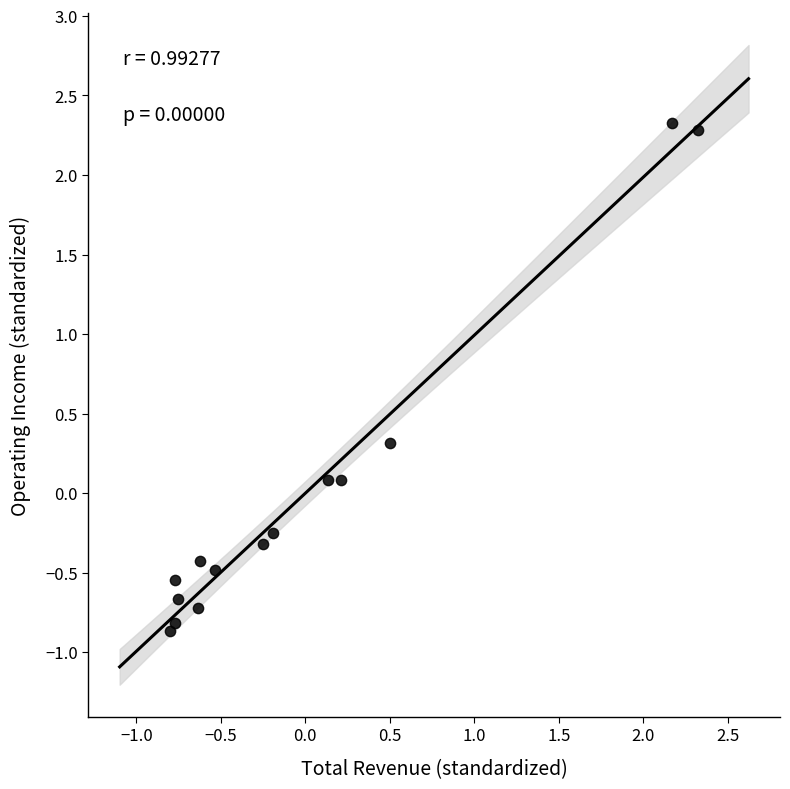

What is the range of X values (max minus min)?

3.1